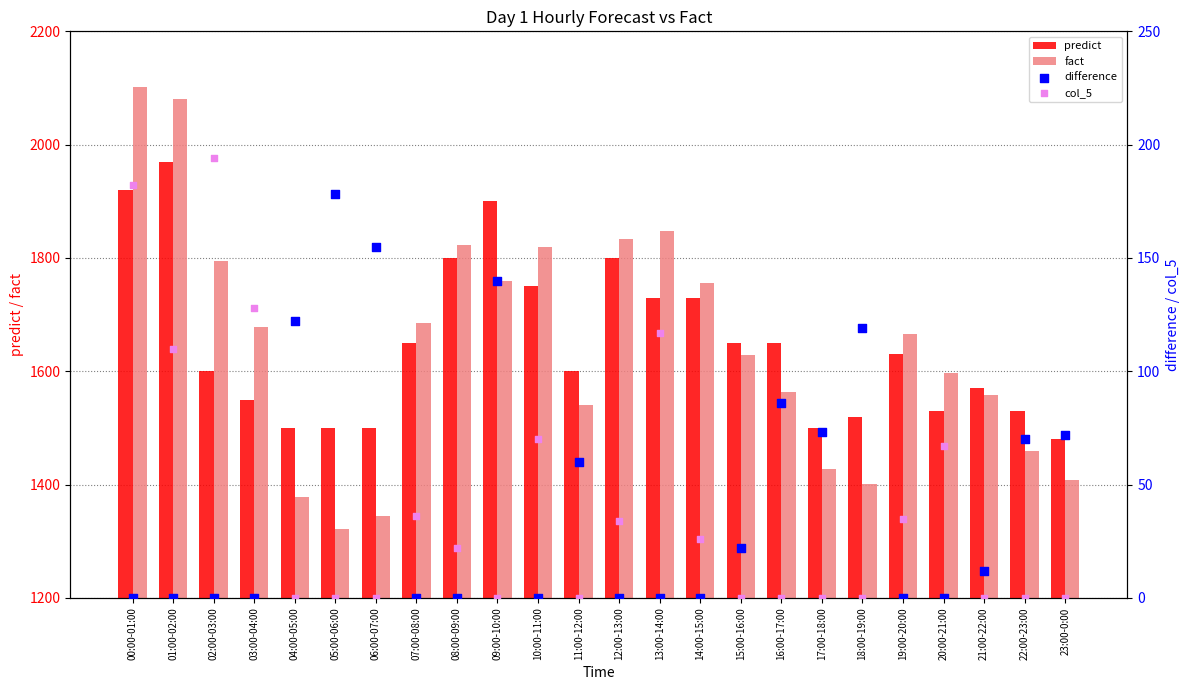

Is the value of col_5 at 23:00-0:00 greater than the value of fact at 13:00-14:00?

No